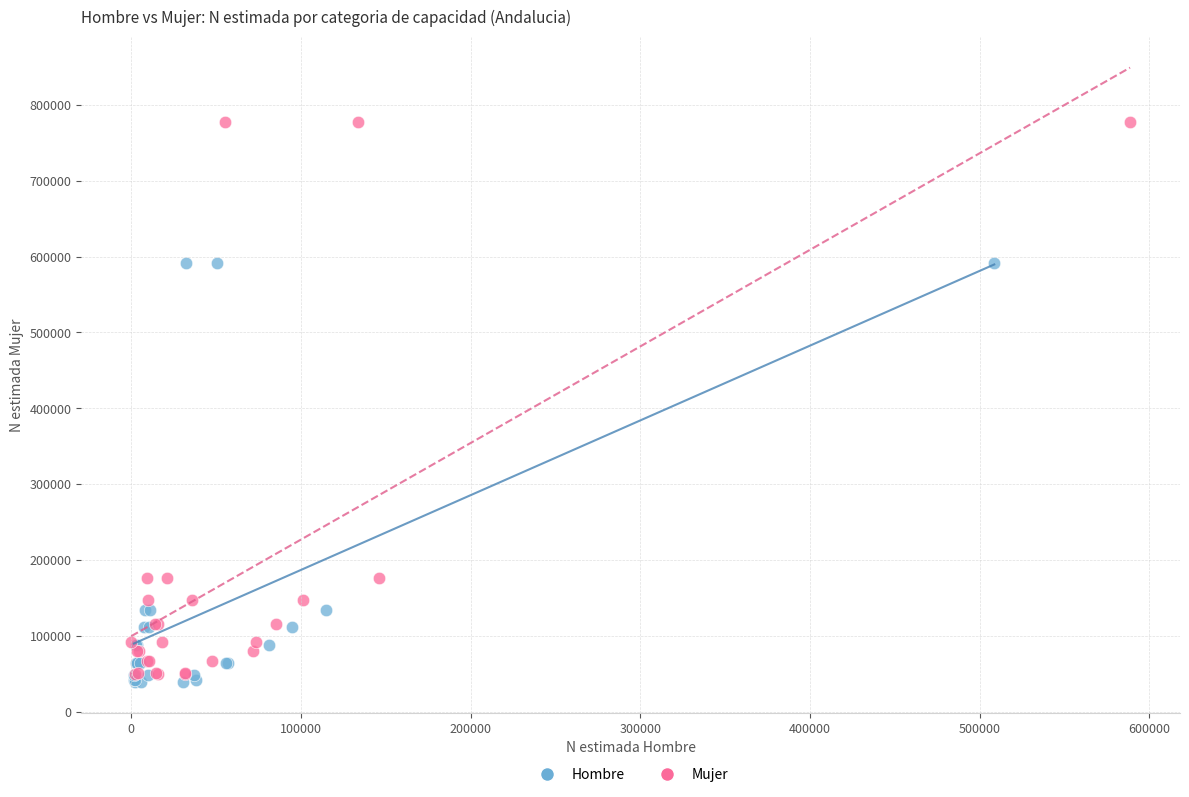

Which series has the largest Y range (max minus min)?

Mujer